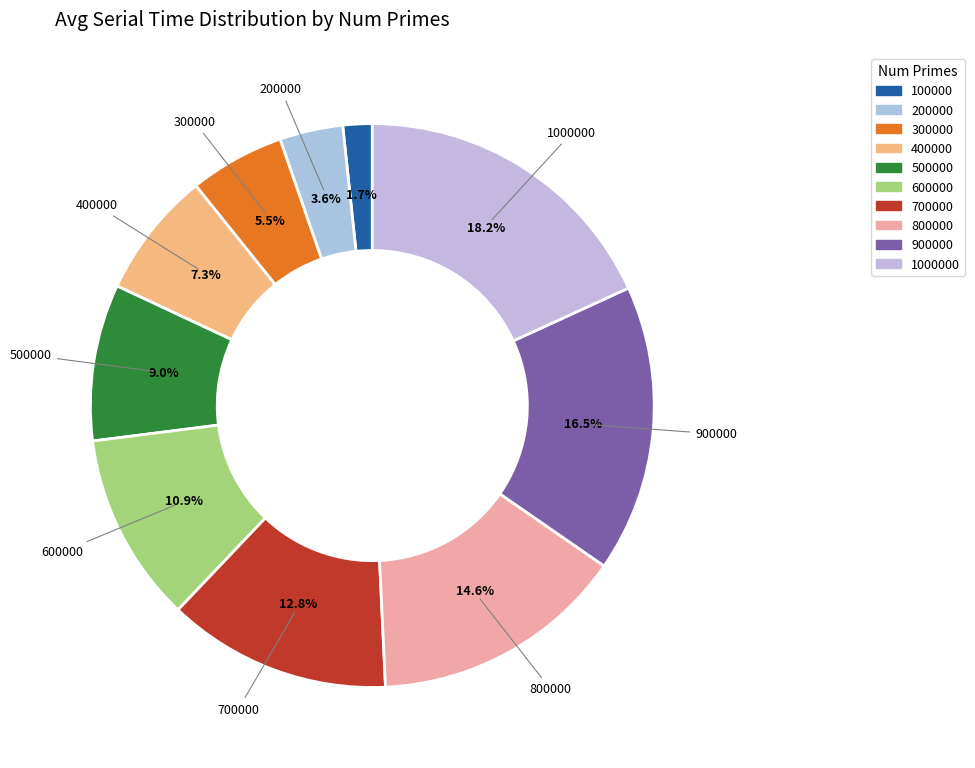

Count the number of slices in the pie.

10